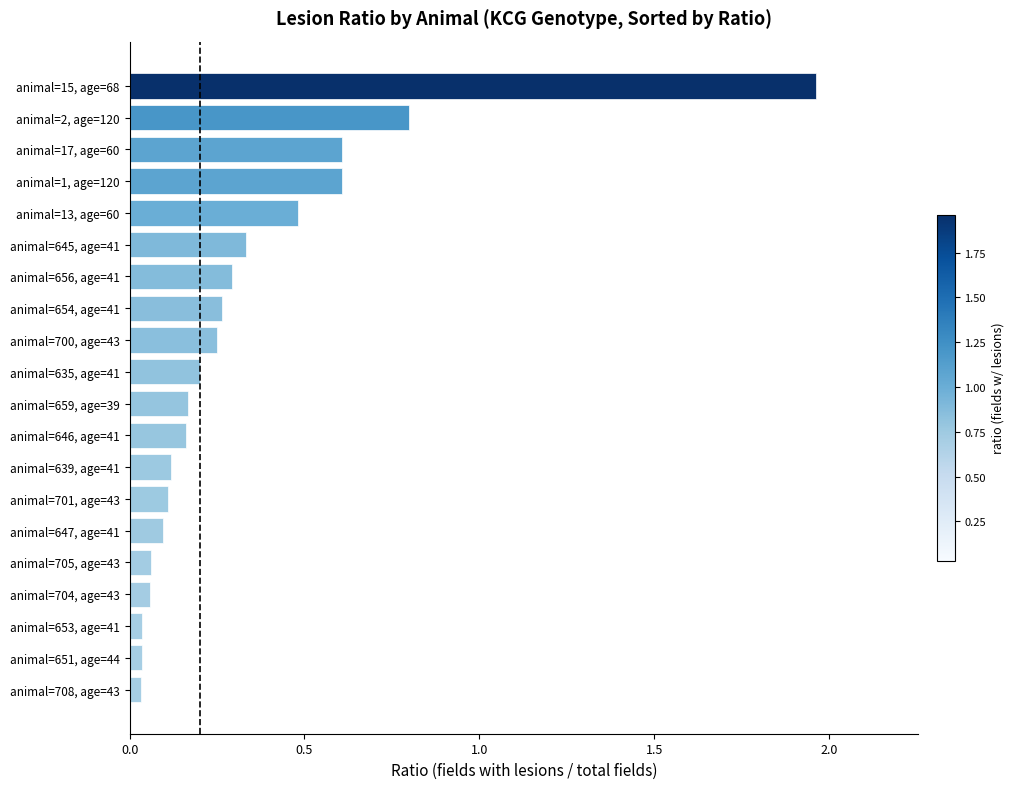

How many categories are shown in the chart?

20